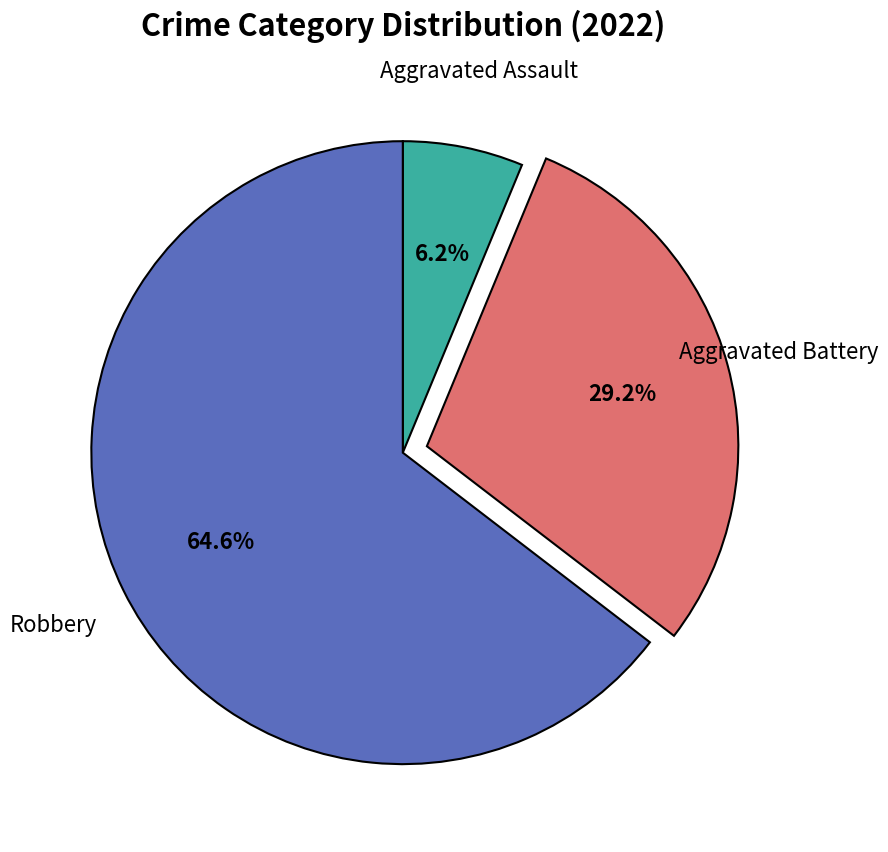

True or false: Robbery accounts for 52% of the total.

False